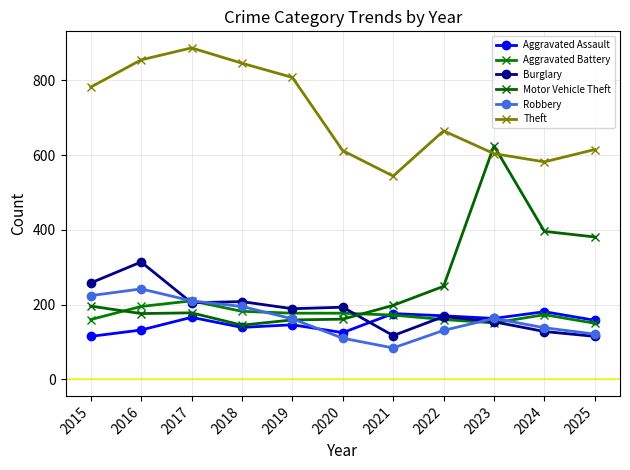

How many interior local valleys does the Theft series have?

2